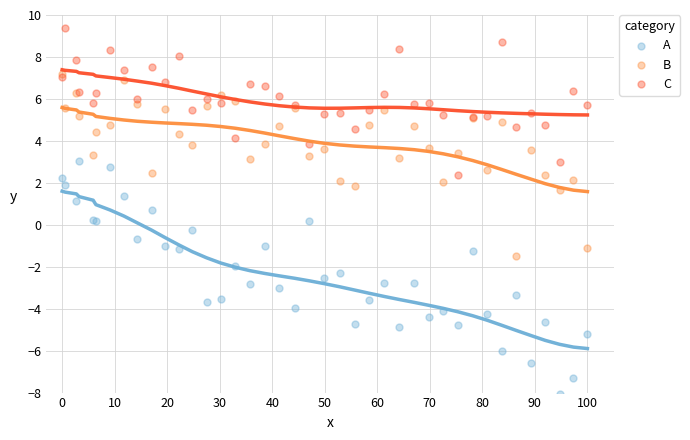

What are all the series names shown in the legend?

A, B, C